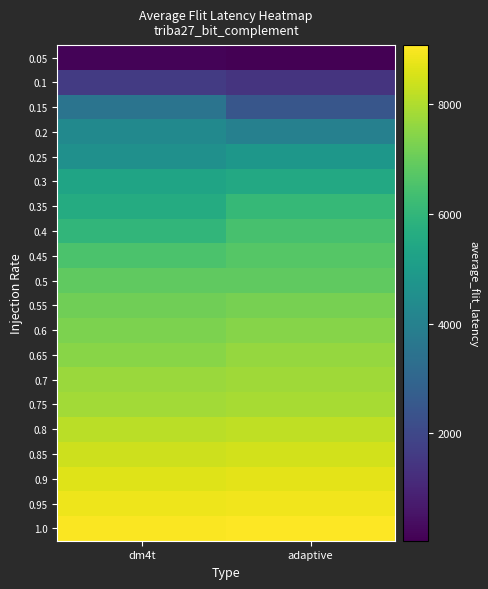

What is the difference between the highest and lowest values at adaptive?

9030.4